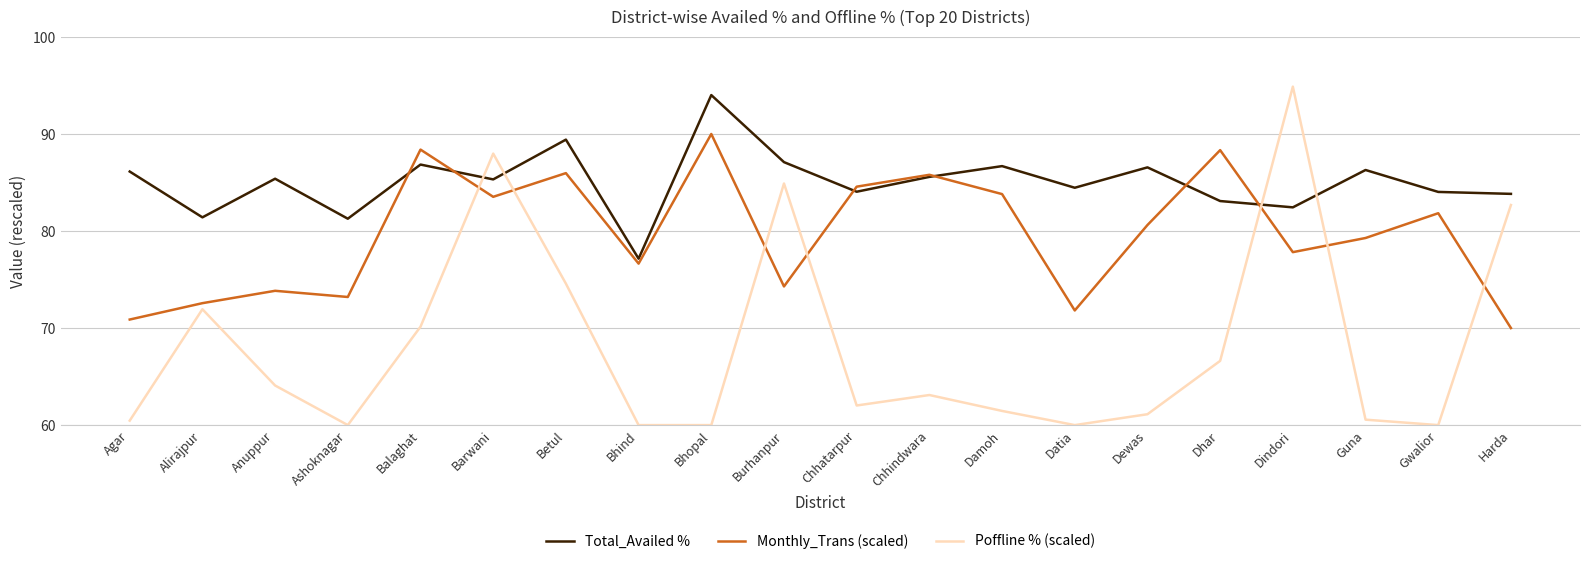

At how many categories does at least one series exceed 76?

20